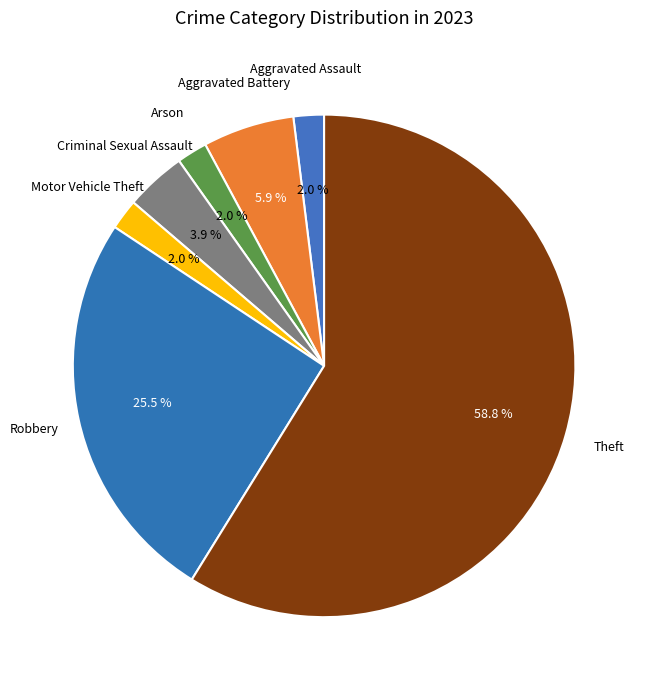

Which slice represents more than half of the pie?

Theft